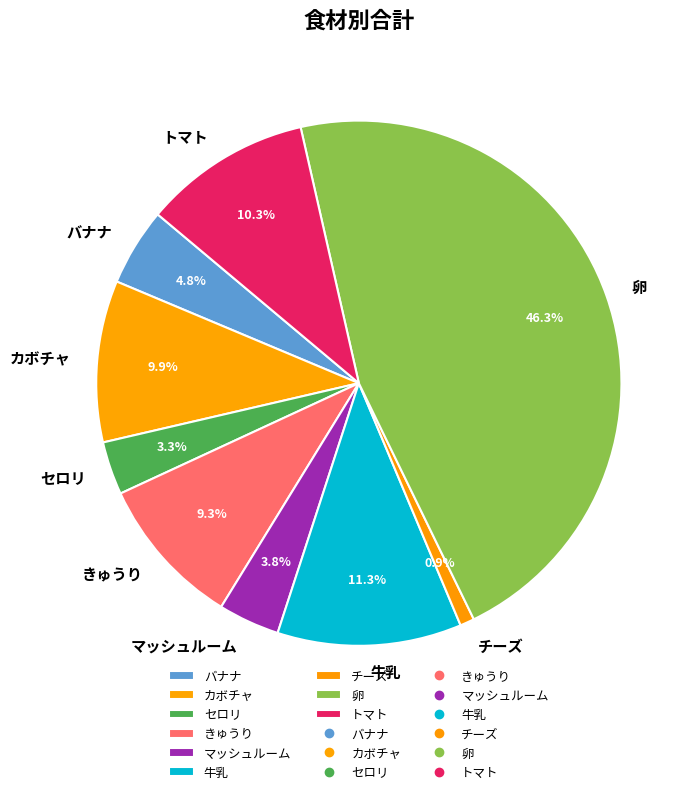

To the nearest percent, what percentage of the pie is 卵?

46%